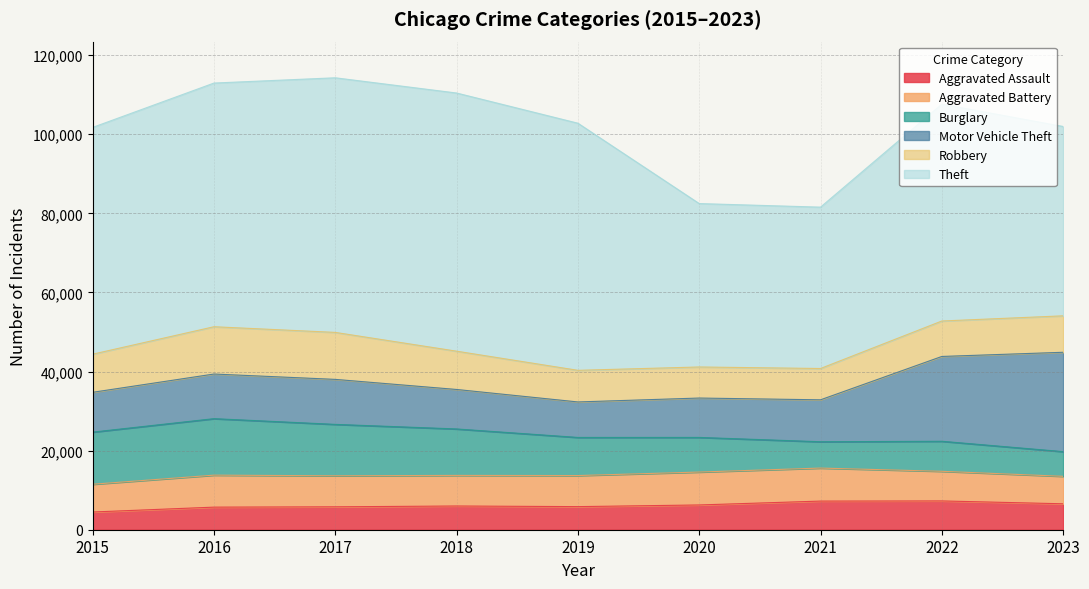

The Theft series shows 59462 at 2020. True or false?

False